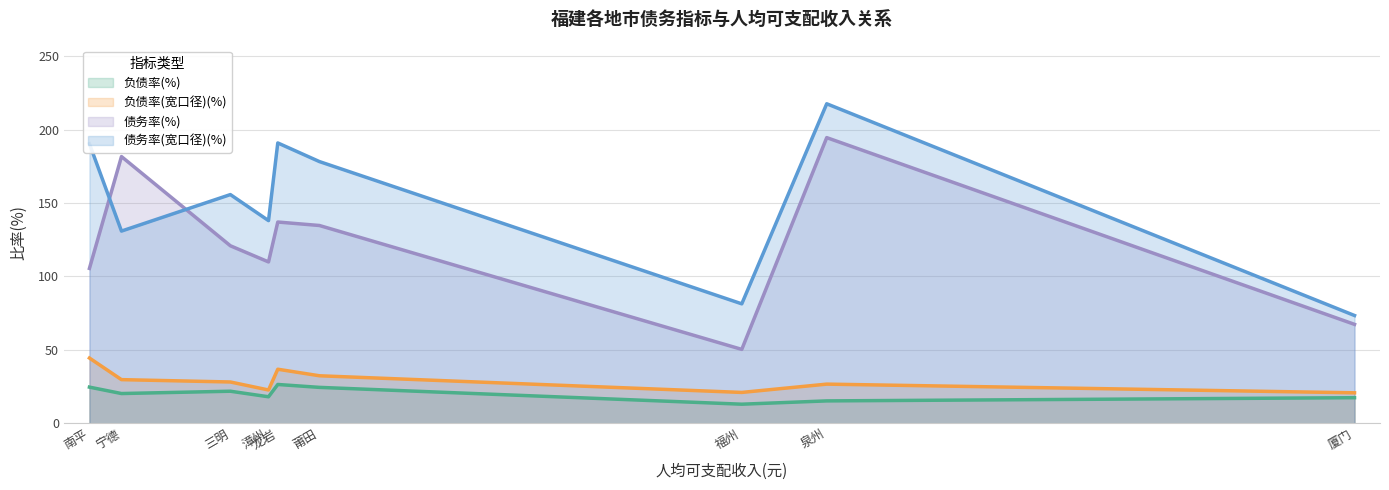

Read the 债务率(%) value at 福州.

50.3